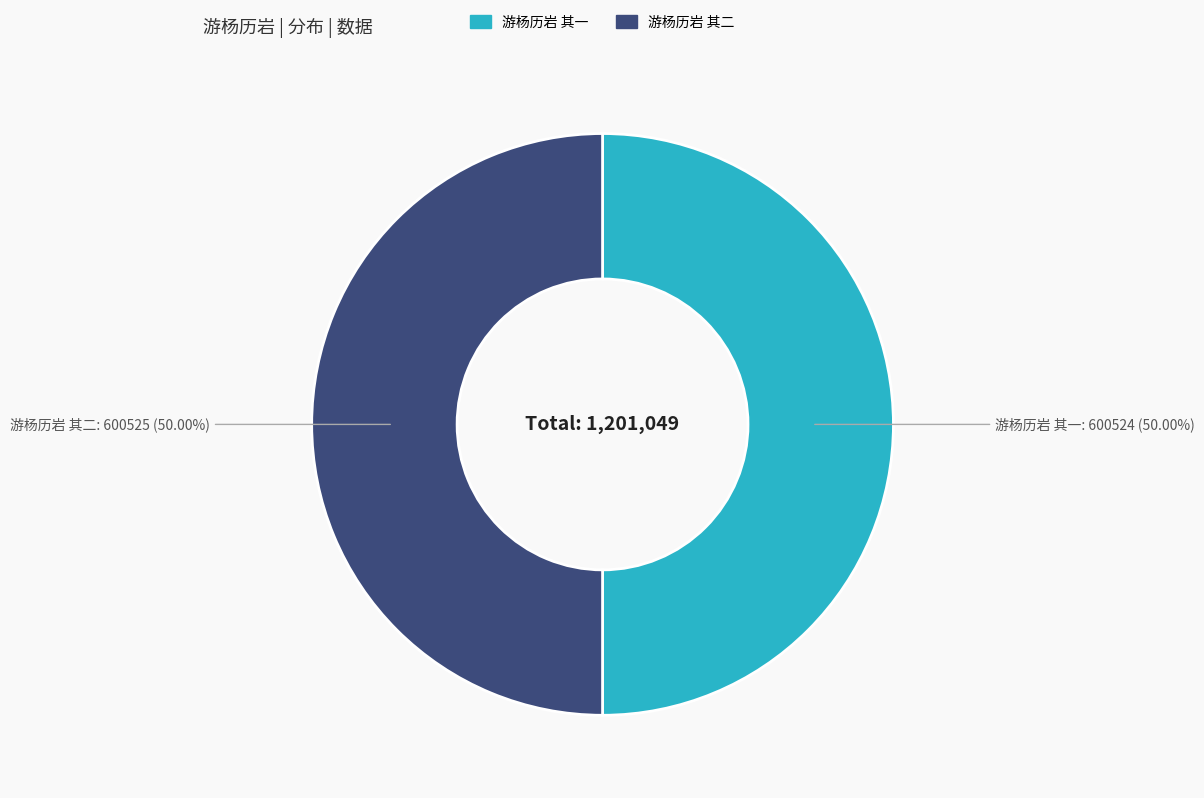

How many slices are in this pie chart?

2